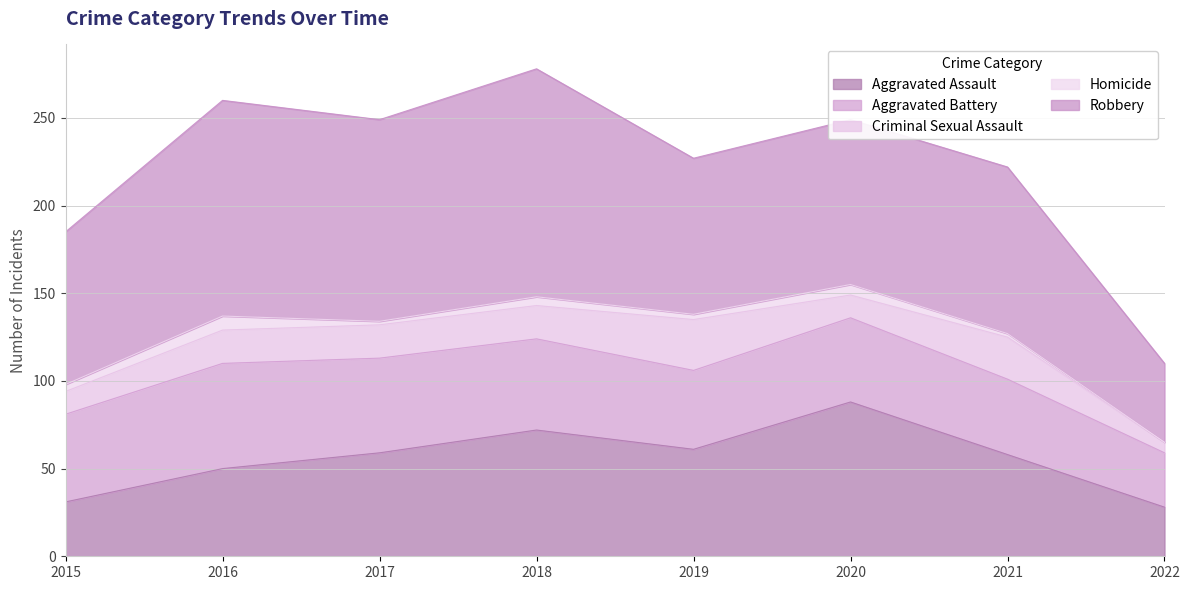

What is the sum of all Homicide values?

30